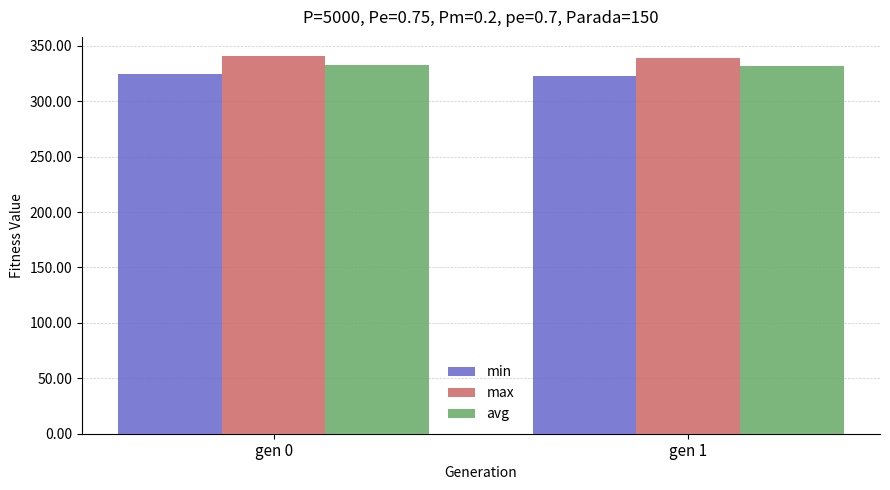

What are all the series names shown in the legend?

min, max, avg